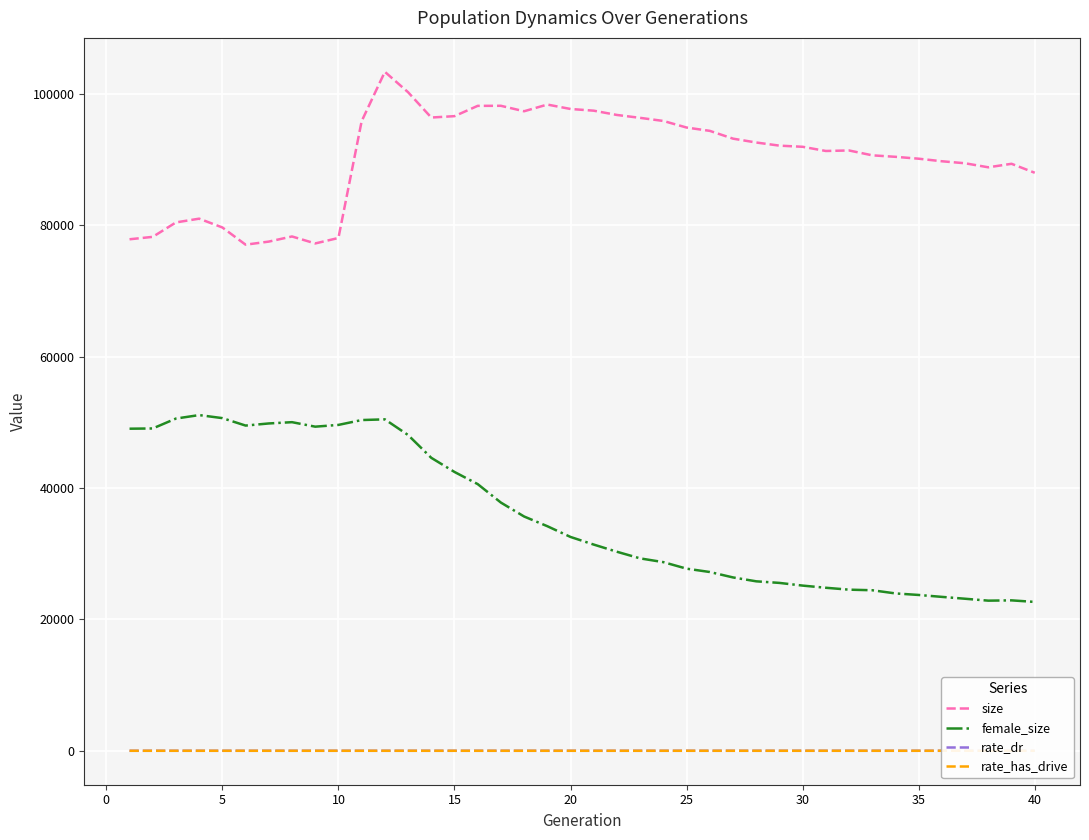

What is the highest value of the size series?

103384